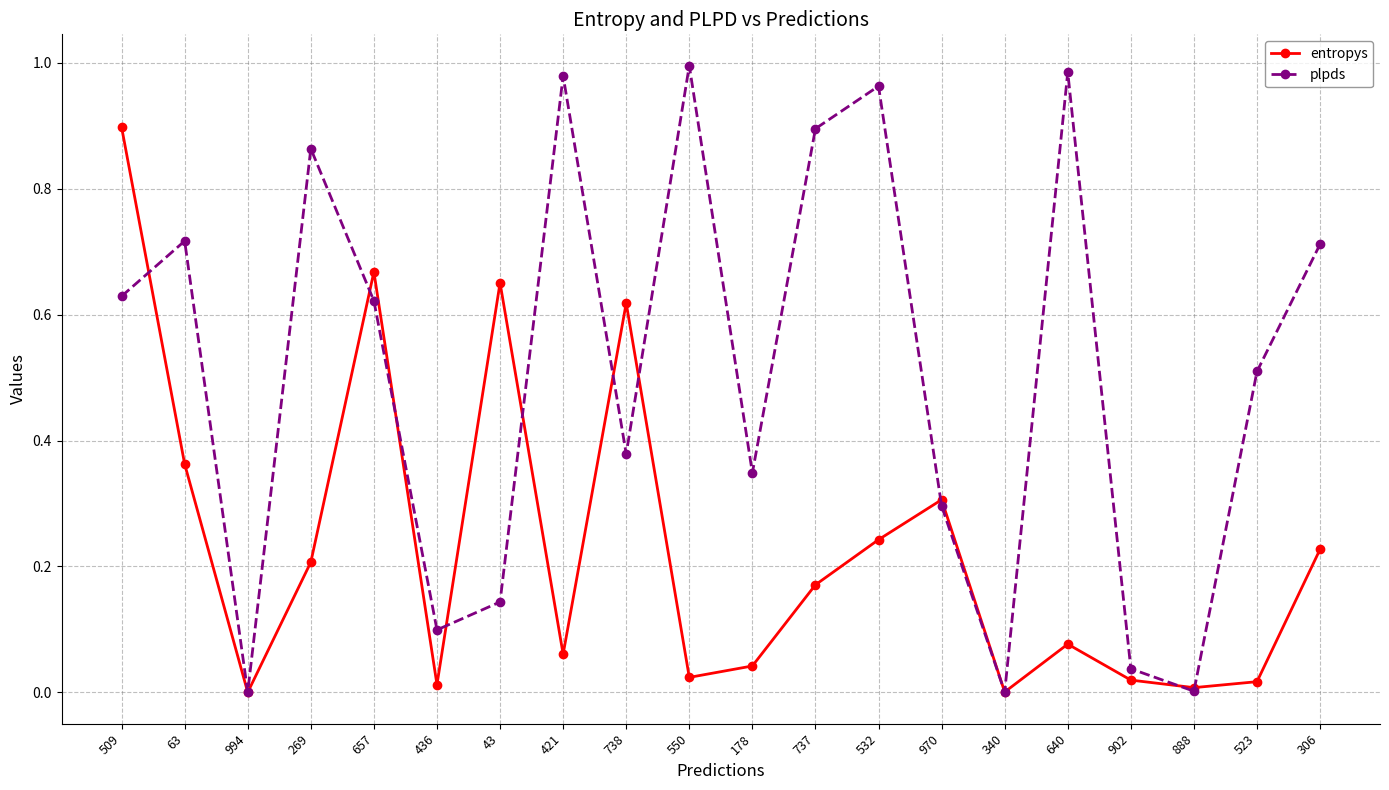

How many interior local peaks does the entropys series have?

5